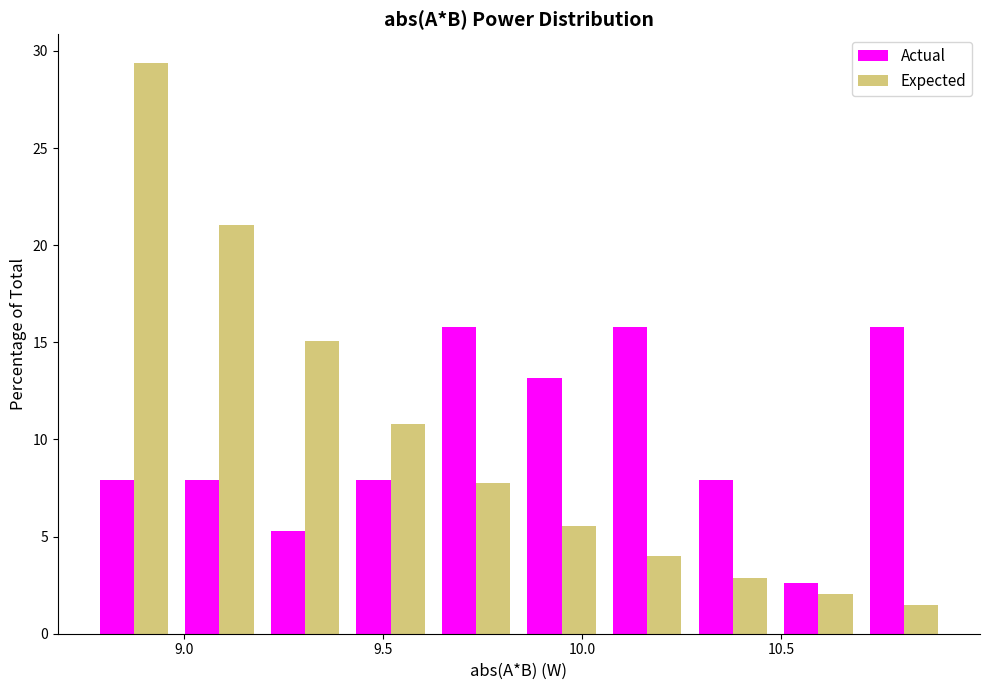

Reading left to right, transcribe this chart: for each range on the x-axis, give the height of each series' bar. Neither the bar edges nor the heights are printed on the chart, so give them approximately, as read against the axes.

8.75 to 9.00: Actual=8.0	Expected=29.5
9.00 to 9.20: Actual=8.0	Expected=21.0
9.20 to 9.40: Actual=5.5	Expected=15.0
9.40 to 9.65: Actual=8.0	Expected=11.0
9.65 to 9.85: Actual=16.0	Expected=7.5
9.85 to 10.05: Actual=13.0	Expected=5.5
10.05 to 10.25: Actual=16.0	Expected=4.0
10.25 to 10.50: Actual=8.0	Expected=3.0
10.50 to 10.70: Actual=2.5	Expected=2.0
10.70 to 10.90: Actual=16.0	Expected=1.5